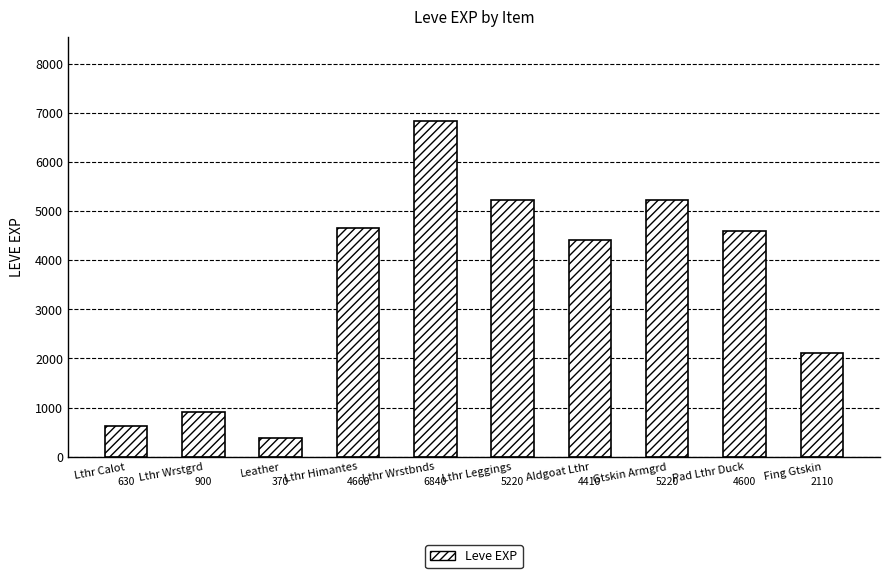

Reading left to right, what are all the values shown in this chart?

630	900	370	4660	6840	5220	4410	5220	4600	2110